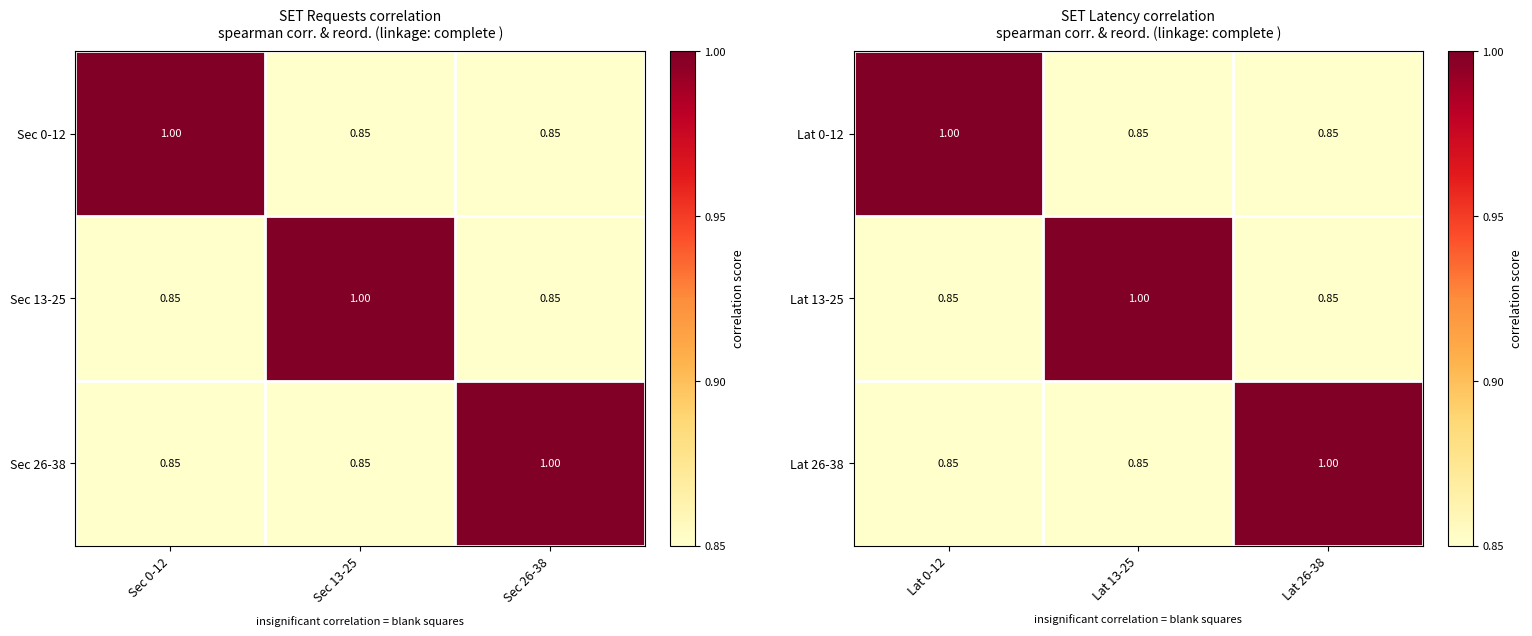

The value of Lat 13-25 at Lat 13-25 is 1.7. True or false?

False